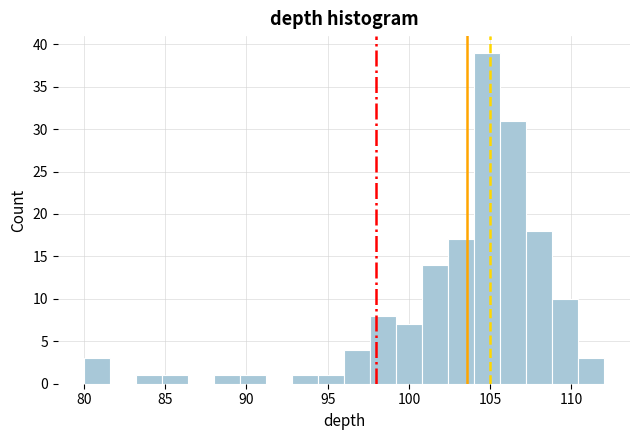

Read against the x-axis, roughly where is the centre of the tallest bar?

105.0